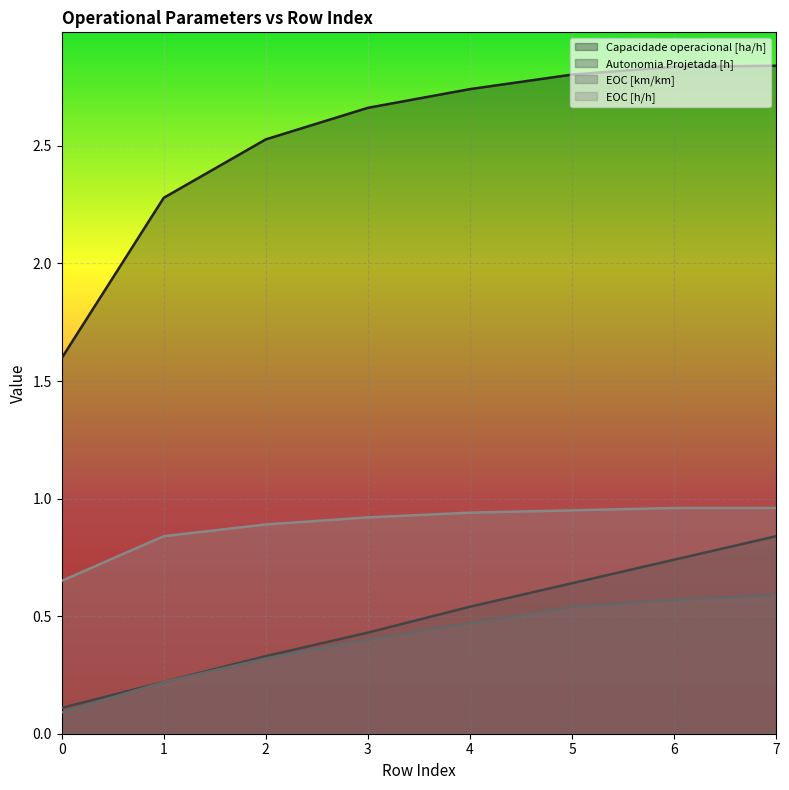

What are all the series names shown in the legend?

Capacidade operacional [ha/h], Autonomia Projetada [h], EOC [km/km], EOC [h/h]